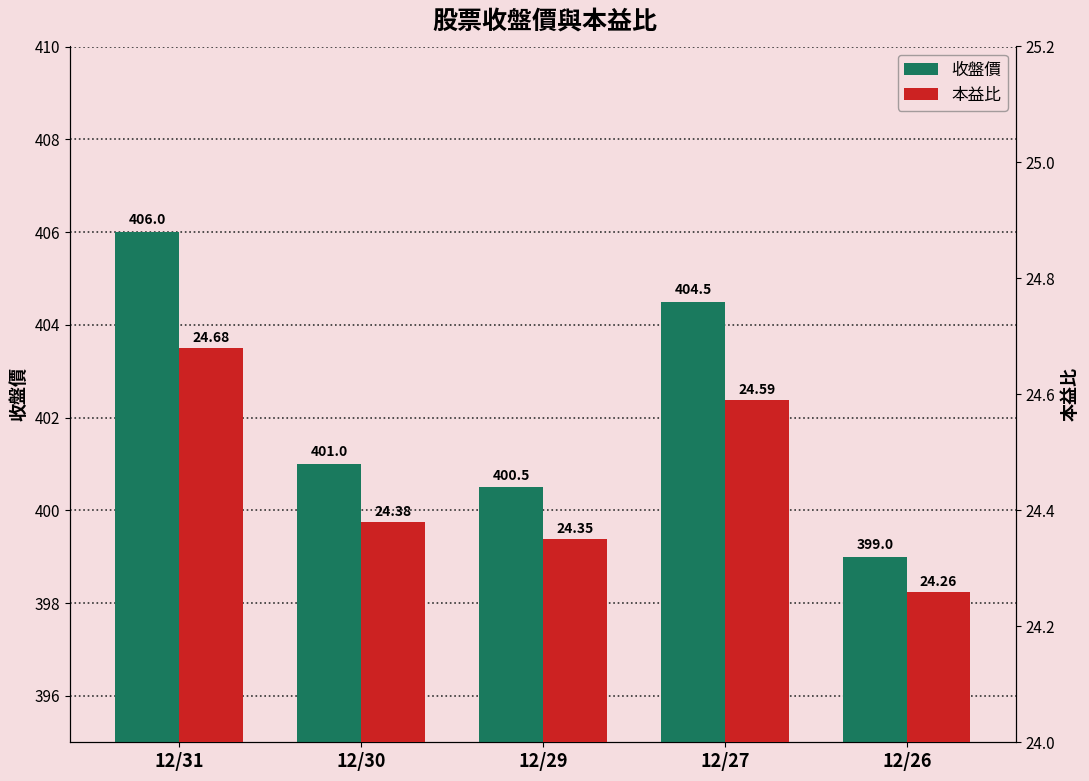

What is the sum of all 收盤價 values?

2011.0